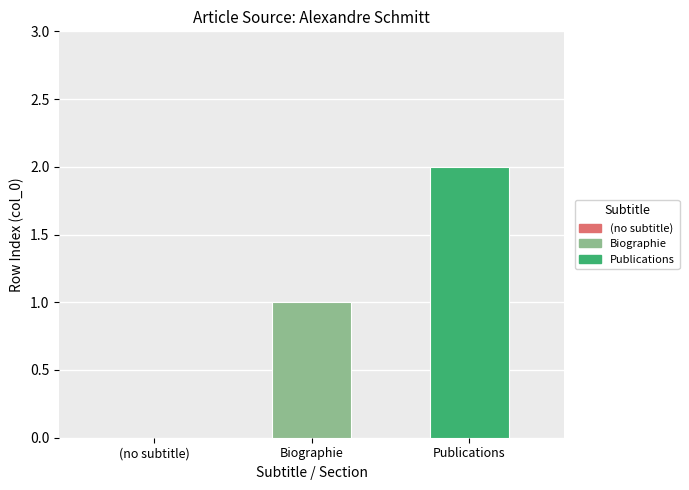

At which category does the chart reach its peak across all series?

Publications